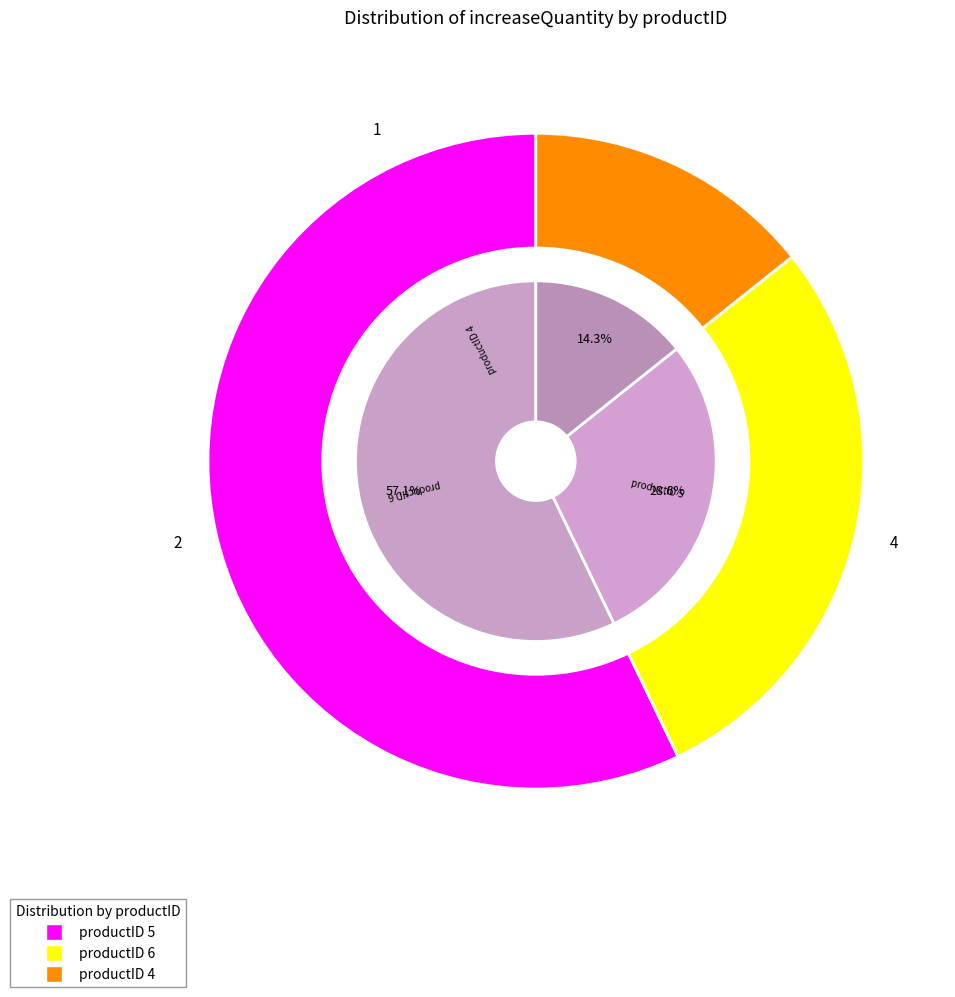

What is the total percentage of 4 and 6?

42.9%